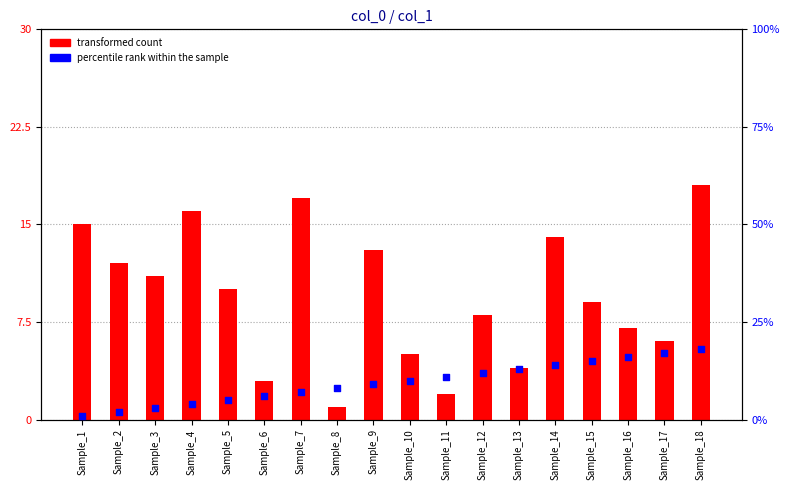

Which series has the largest Y range (max minus min)?

transformed count